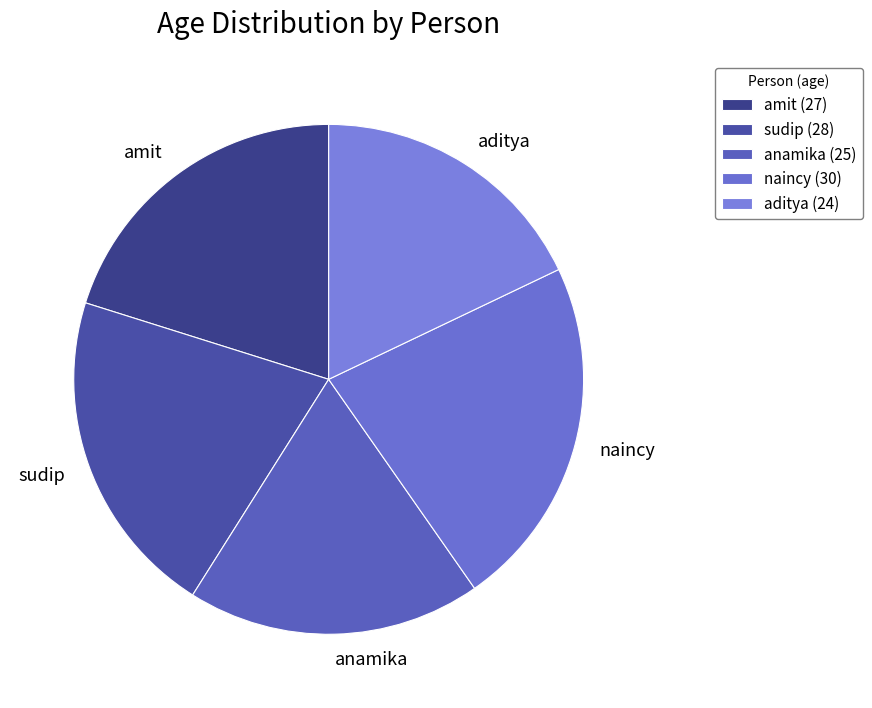

The naincy slice represents 8% of the pie. True or false?

False